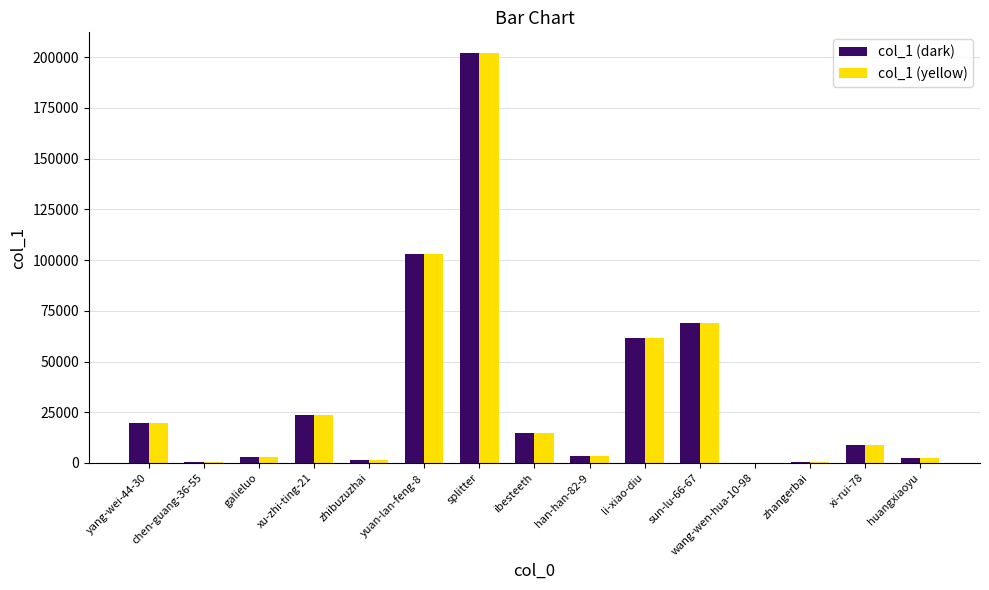

Count the number of data series in this chart.

2